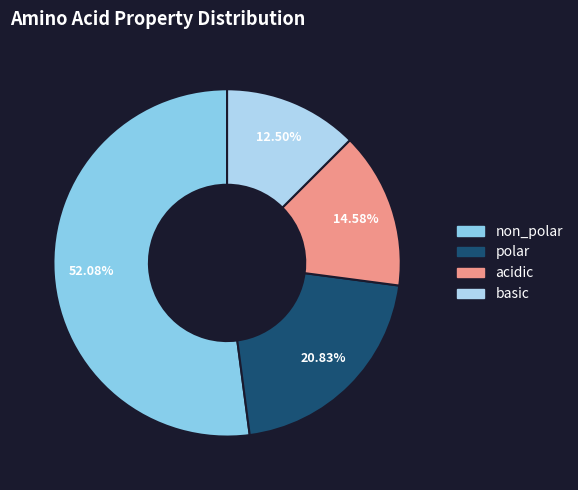

Is there any slice that represents more than half of the pie?

Yes